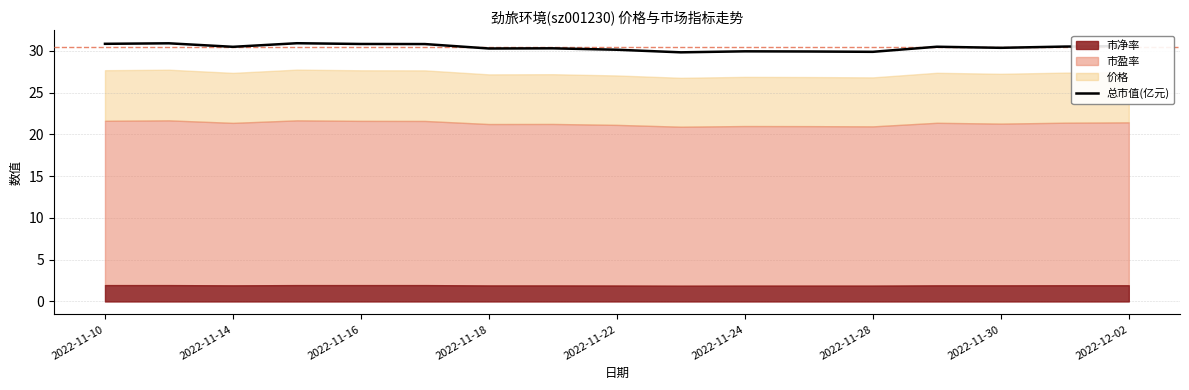

What is the sum of all values?

517.3